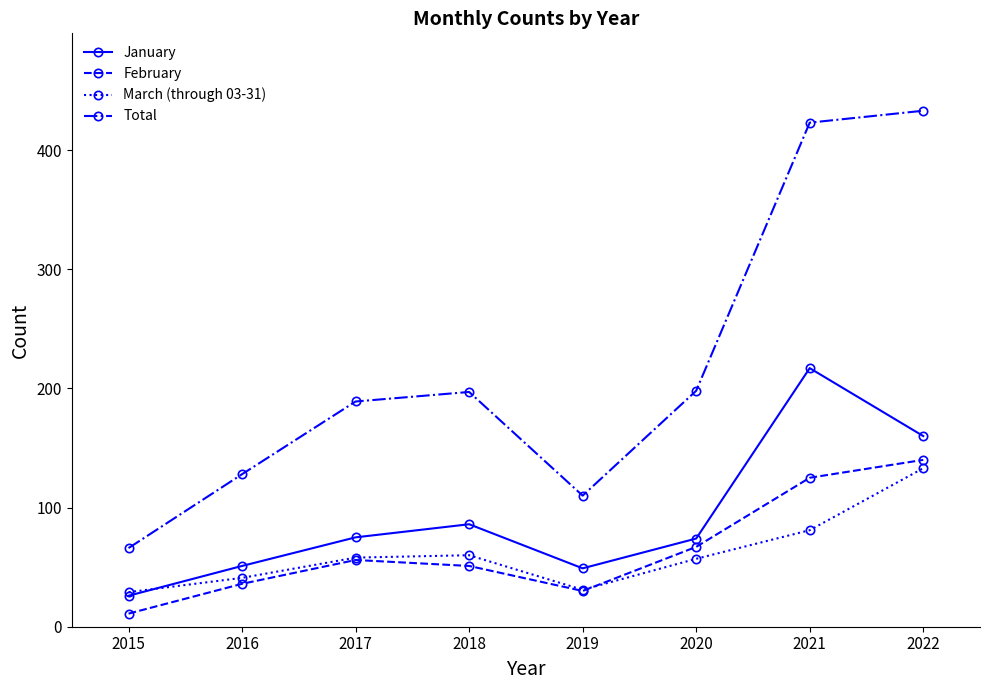

What is the spread (max minus min) of values at 2017?

133